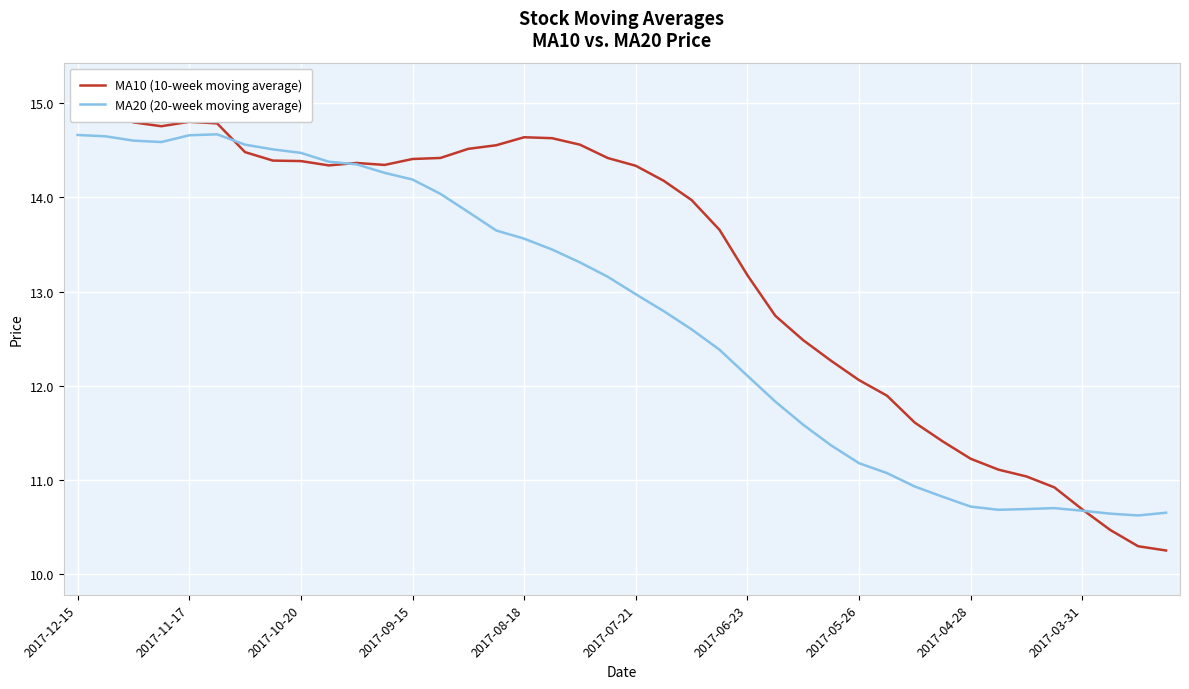

How many lines are shown in the chart?

2